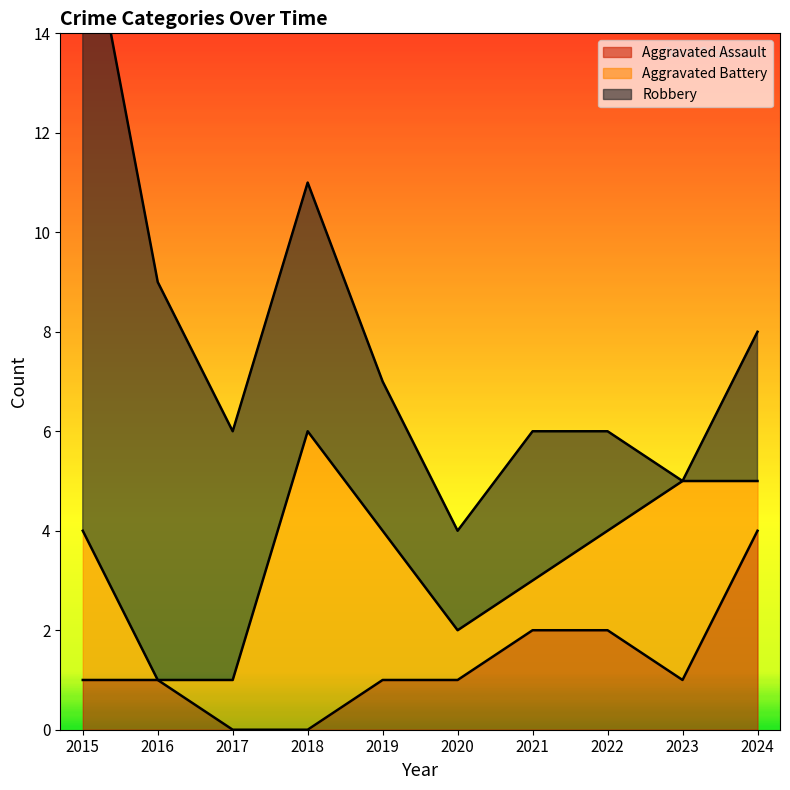

List the series in order of their peak value, highest first.

Robbery, Aggravated Battery, Aggravated Assault